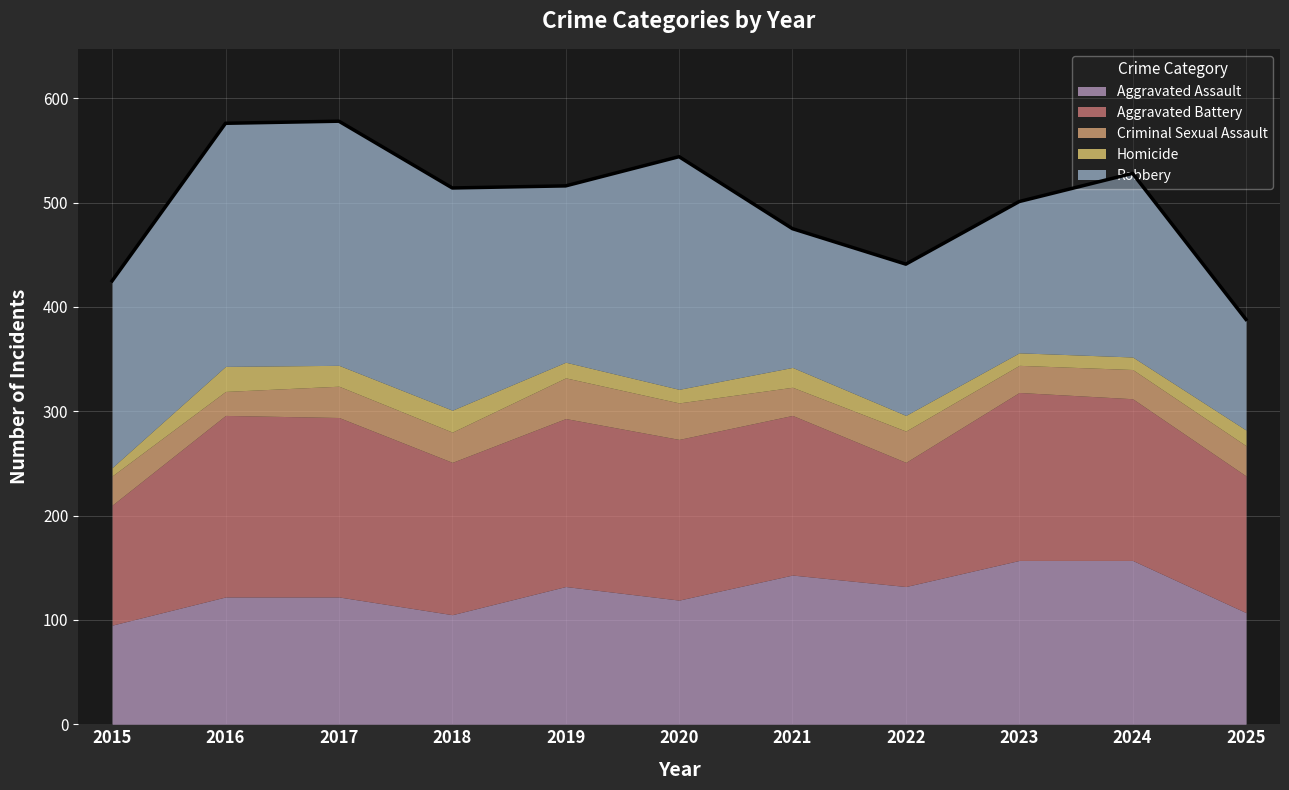

At which category does the chart reach its peak across all series?

2017